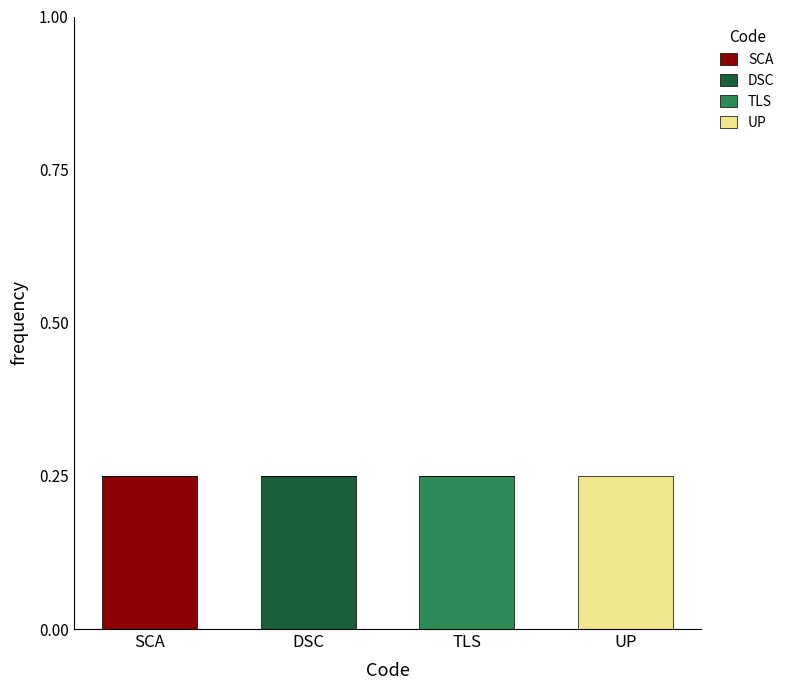

At which label does SCA reach its peak?

SCA